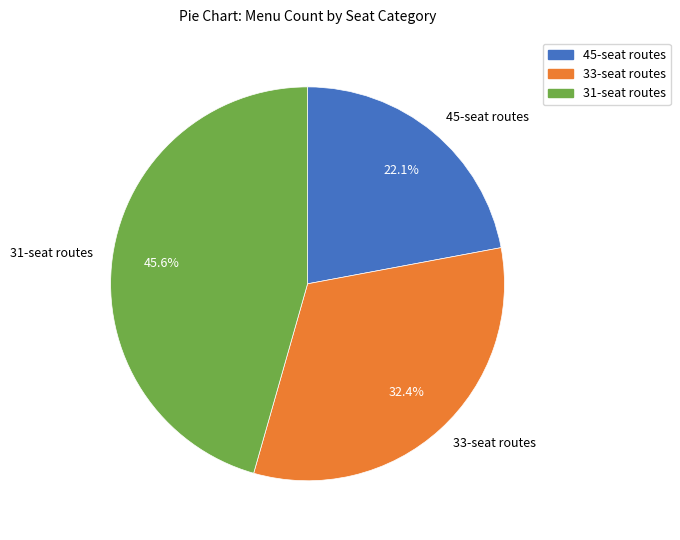

Is there a majority slice in this chart?

No